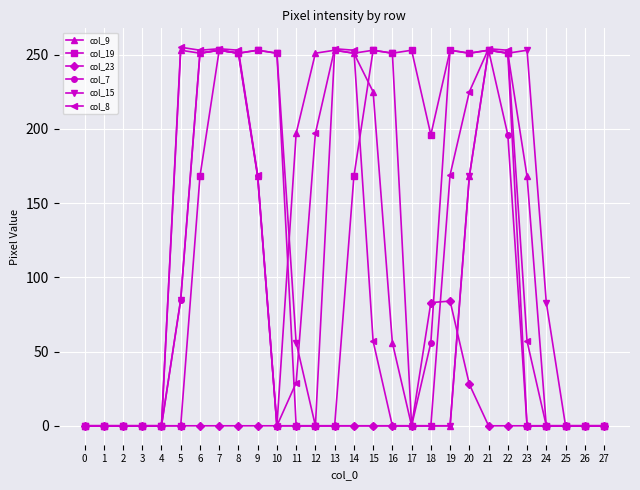

What is the spread (max minus min) of values at 6?

253